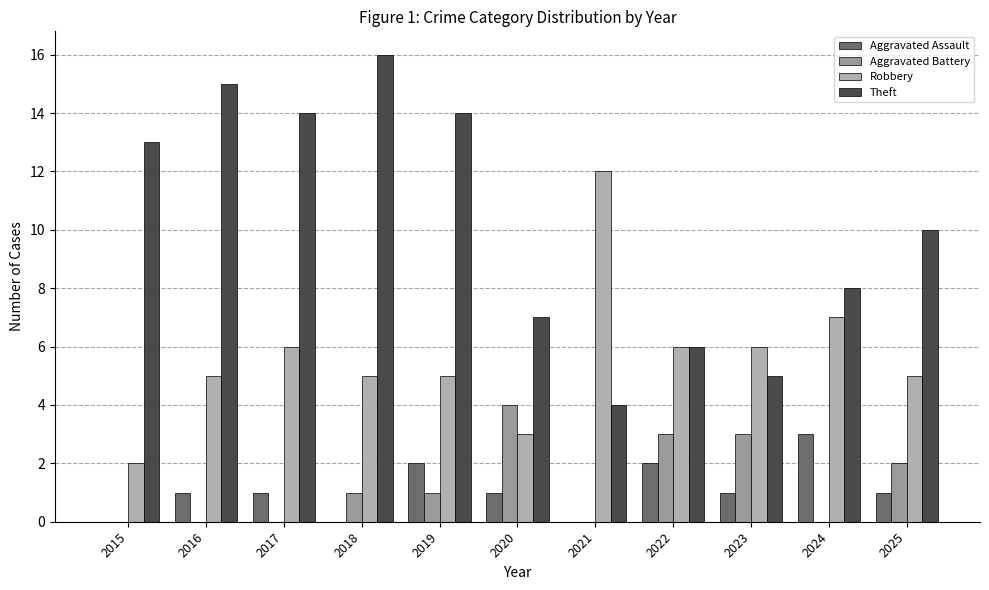

How many groups of bars are there?

11